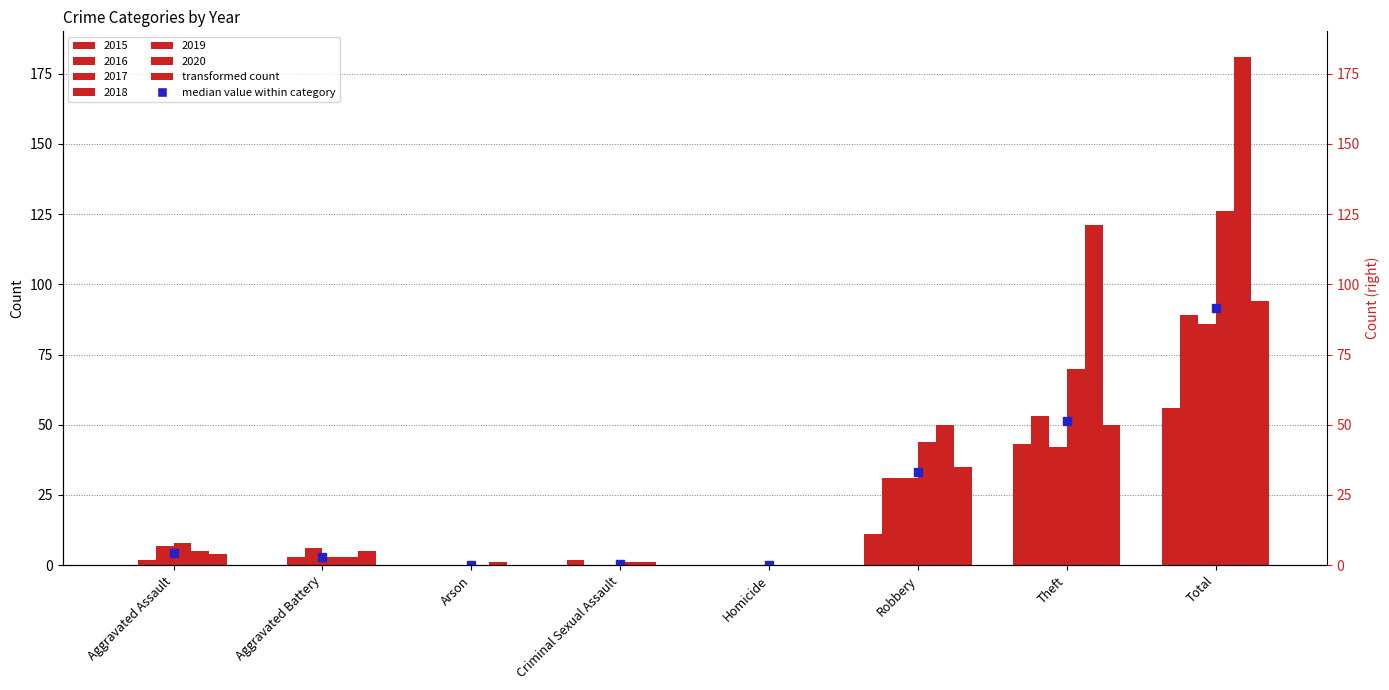

At which label does 2020 reach its minimum?

Arson